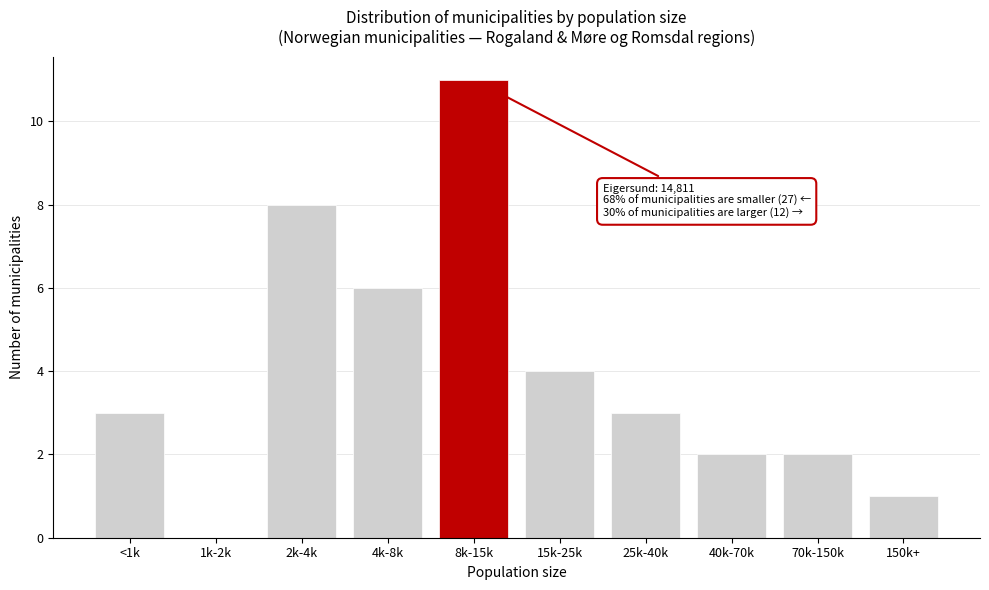

Reading left to right, list all the values displayed in this chart.

<1k=3	1k-2k=0	2k-4k=8	4k-8k=6	8k-15k=11	15k-25k=4	25k-40k=3	40k-70k=2	70k-150k=2	150k+=1